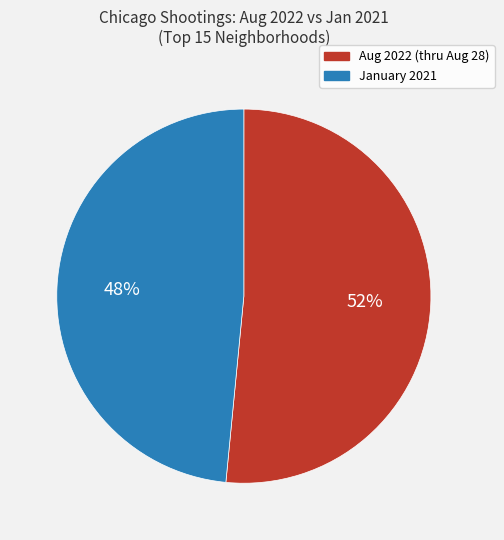

To the nearest percent, what is the average slice percentage?

50%